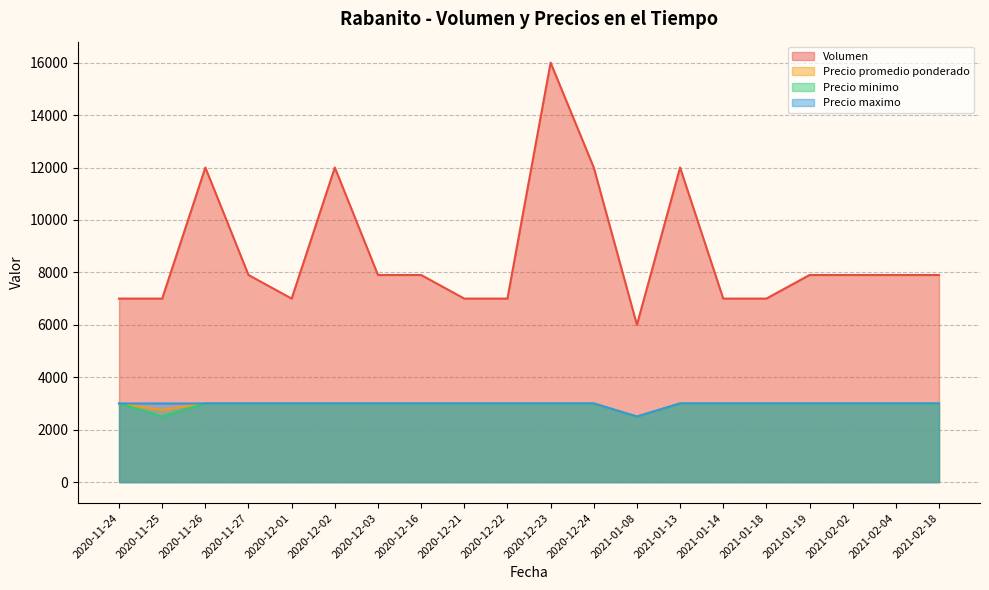

What is the sum of the Volumen values at 2020-11-24 and 2021-01-18?

14000